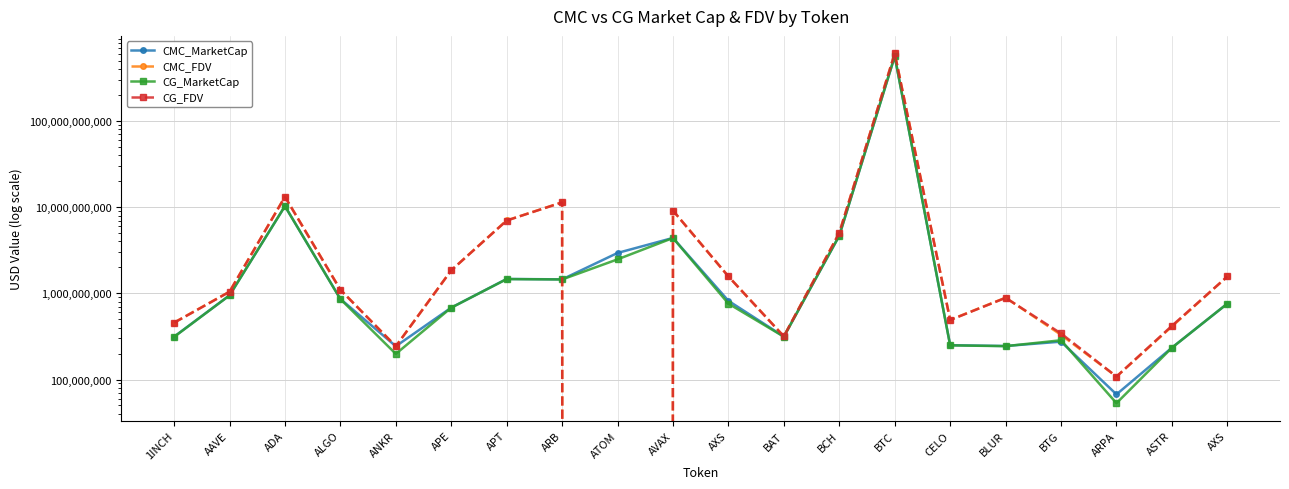

Which series has the largest range (max minus min)?

CMC_FDV